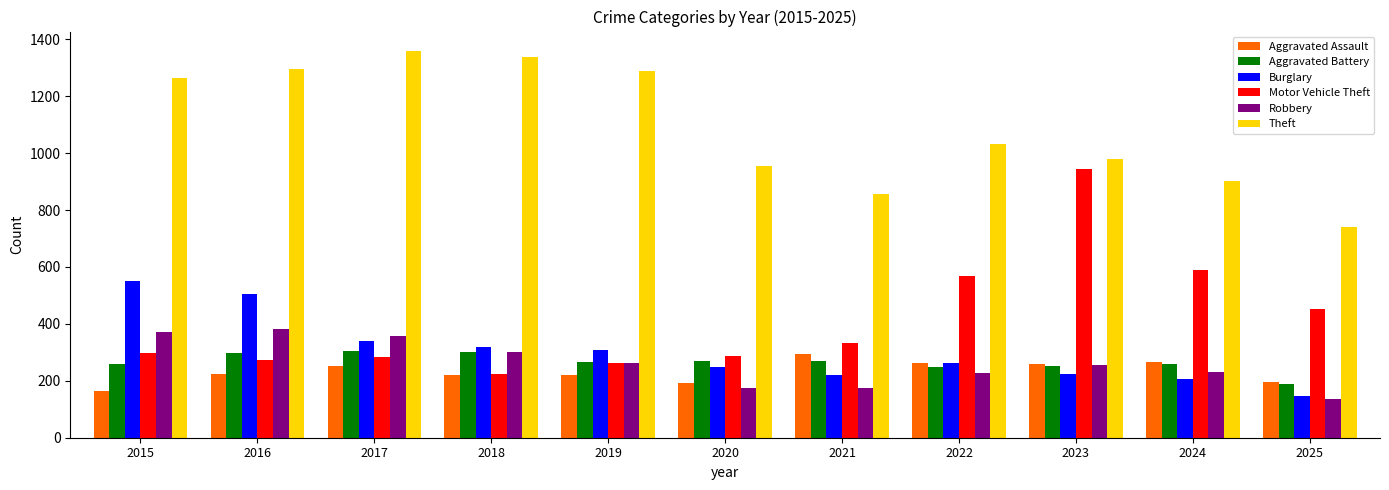

What is the value of the Robbery bar at the 11th from the left?

137